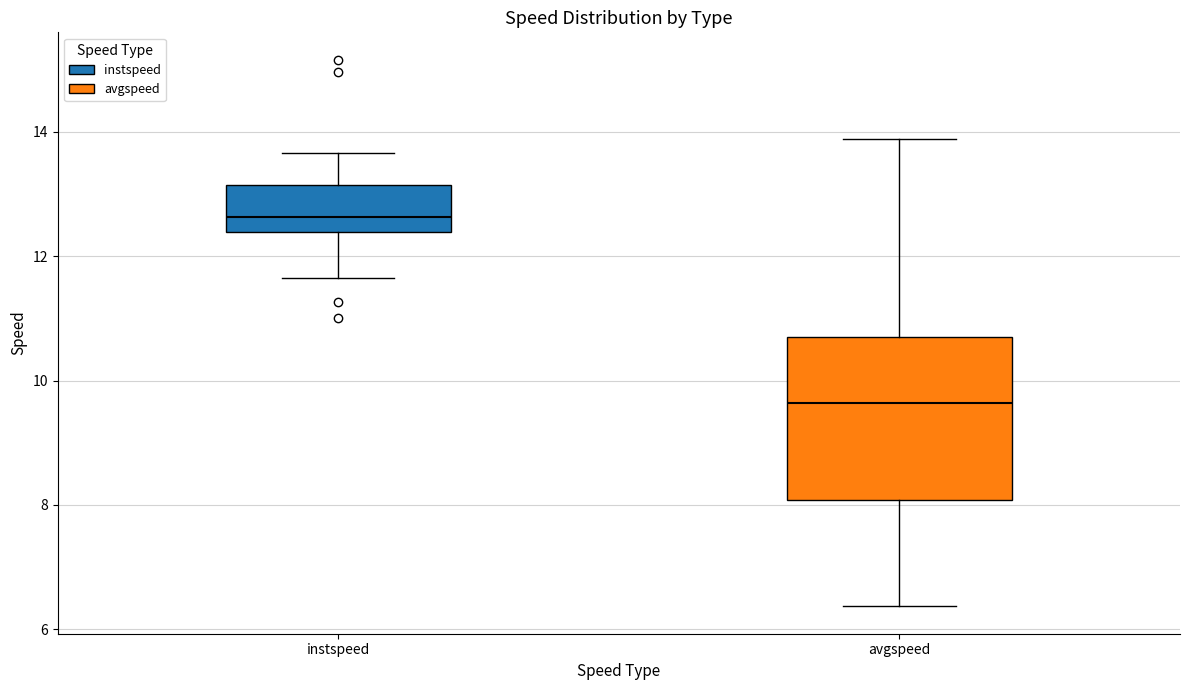

Which box has the lowest median line?

avgspeed